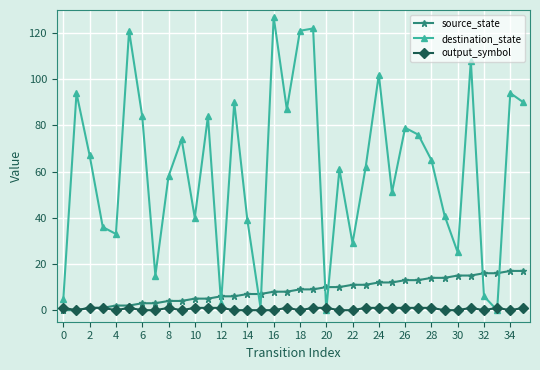

What is the maximum value shown in the chart?

127